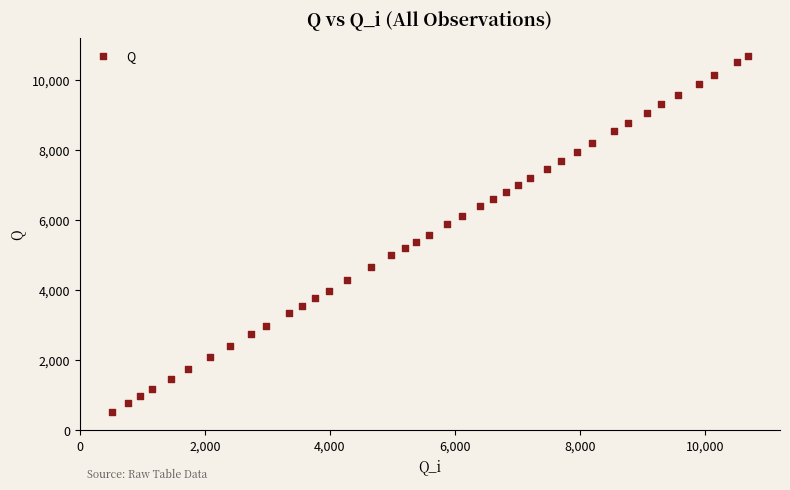

What is the range of Y values (max minus min)?

10183